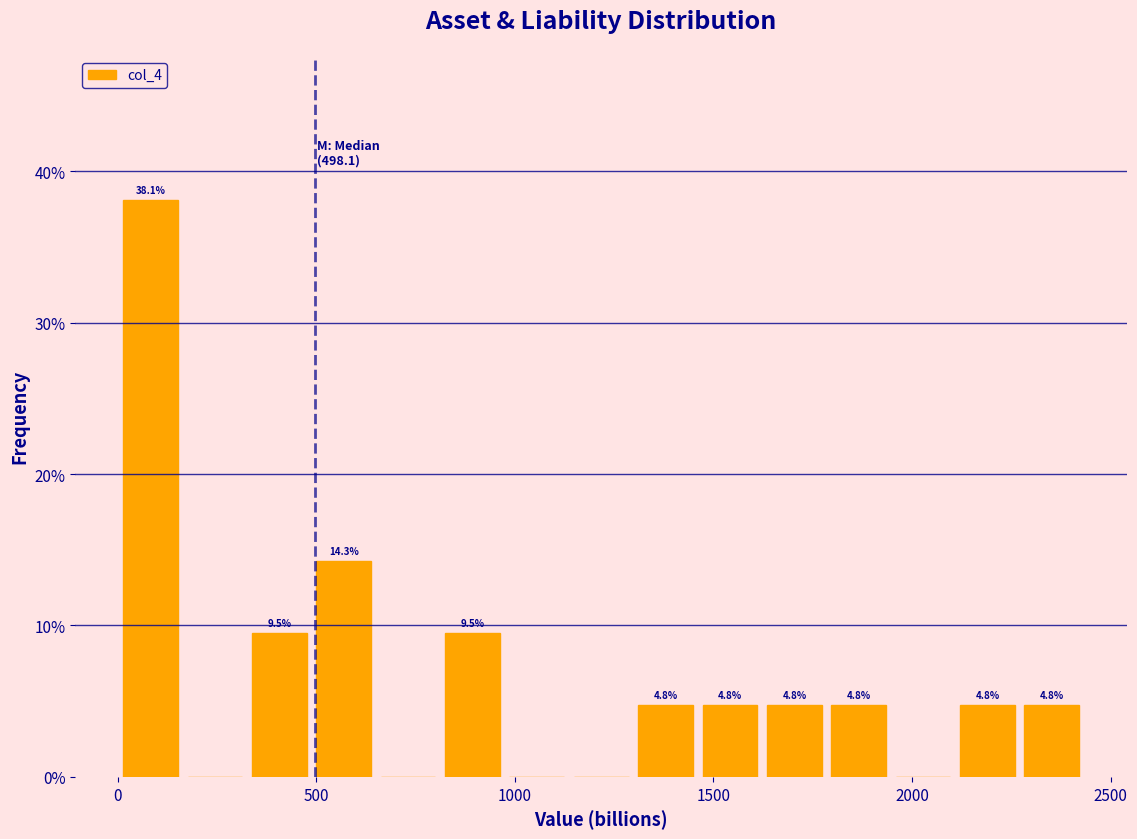

Read against the x-axis, roughly where is the centre of the tallest bar?

100